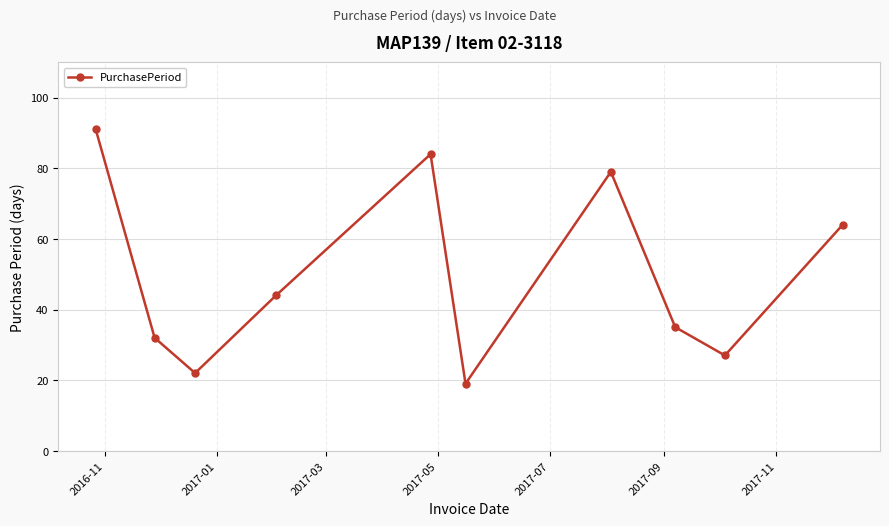

What is the smallest value displayed?

19